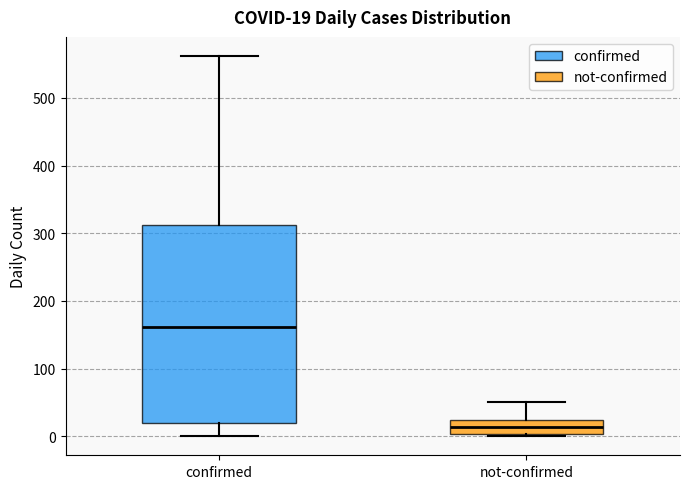

Comparing the boxes themselves (not the whiskers), which one is the tallest?

confirmed